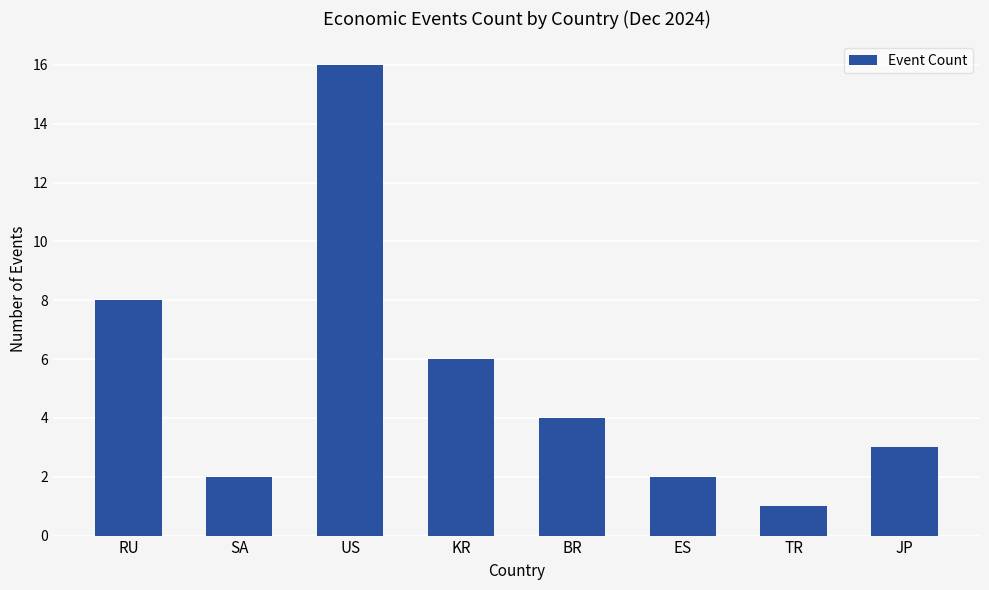

Reading right to left, extract all data points from this chart.

3	1	2	4	6	16	2	8